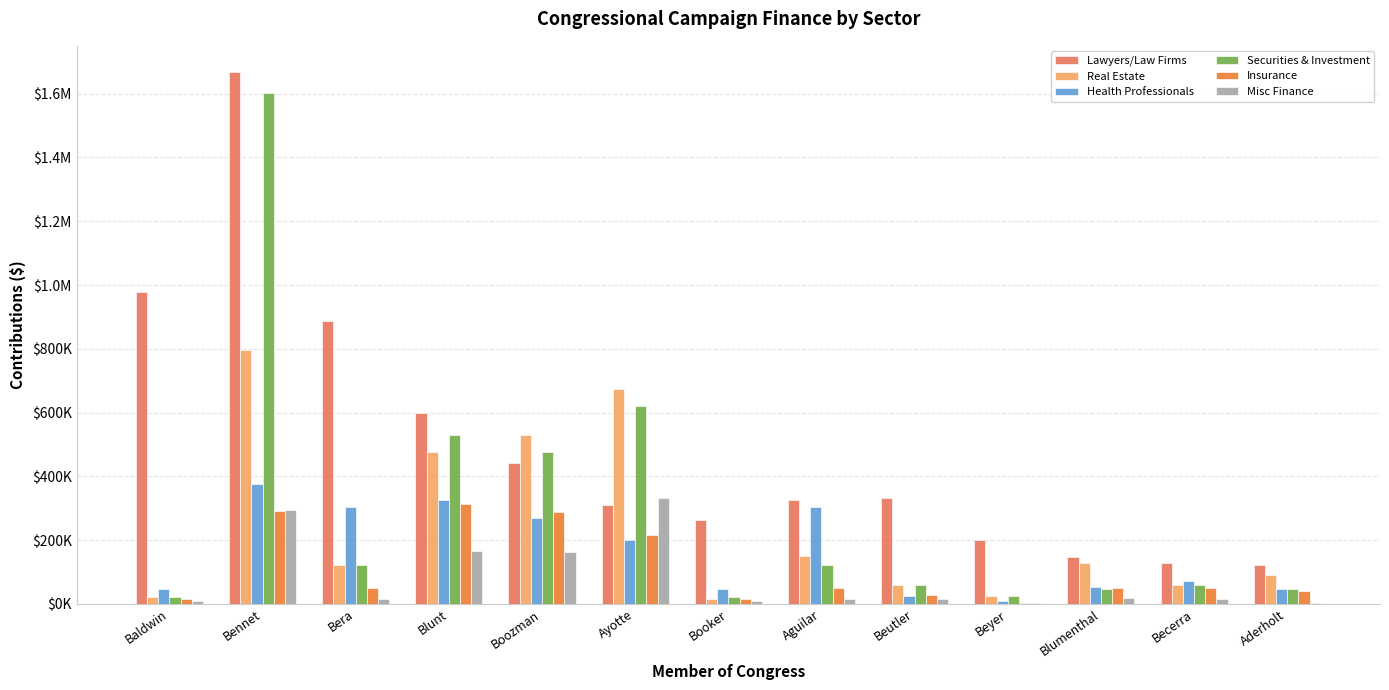

The Securities & Investment series shows 45800 at Blumenthal. True or false?

True